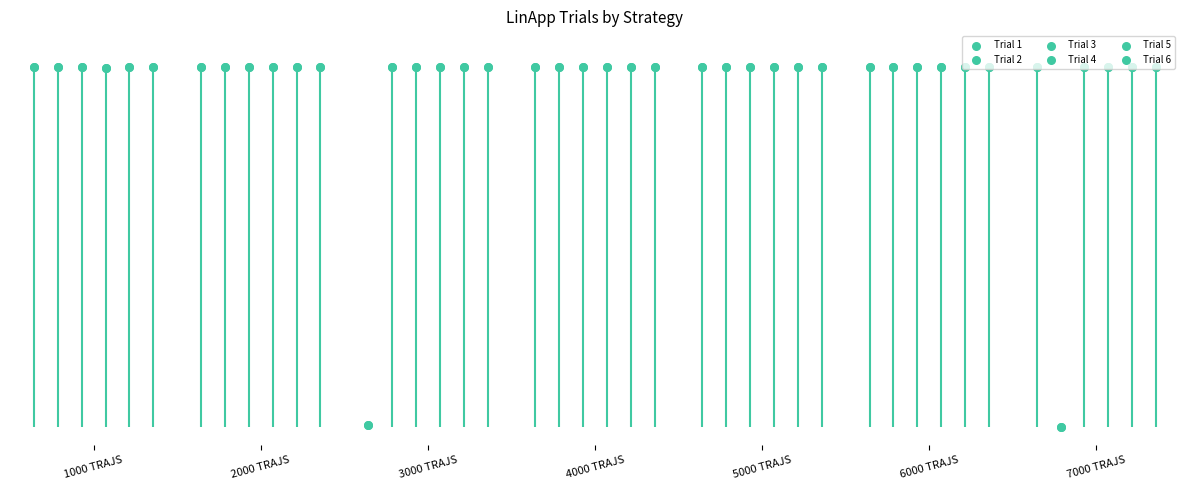

Which series has the largest total across all categories?

Trial 3